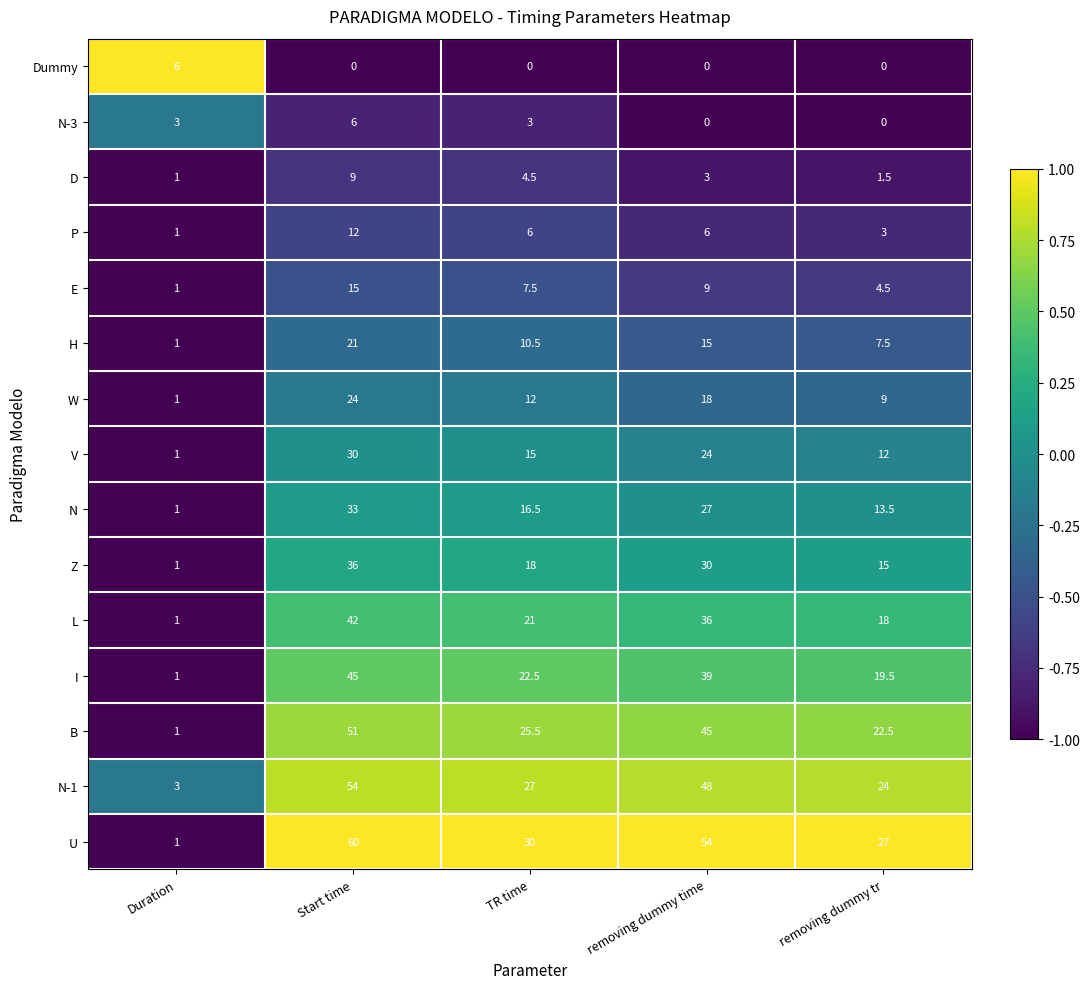

True or false: U has a value of 80.3 at Start time.

False